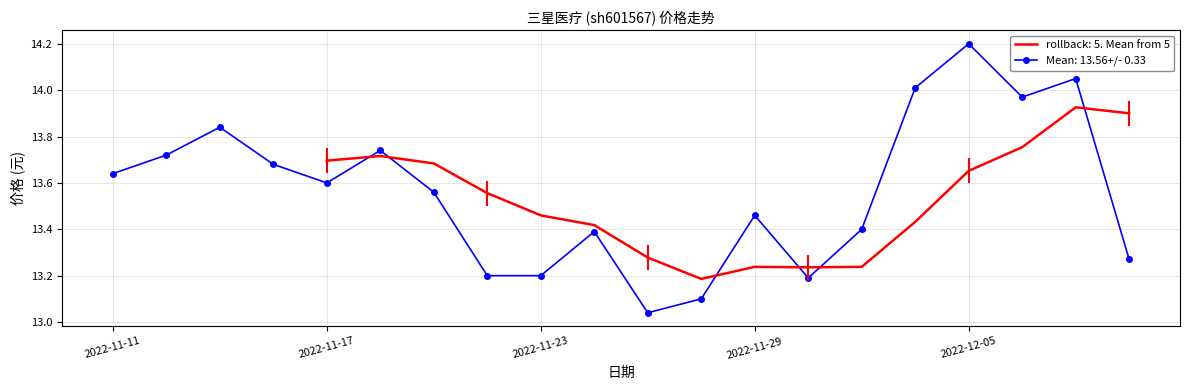

At which category does Mean: 13.56+/- 0.33 reach its first local valley?

2022-11-17